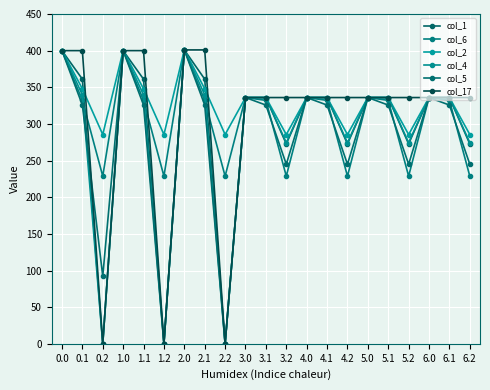

True or false: col_4 and col_2 cross at least once.

False